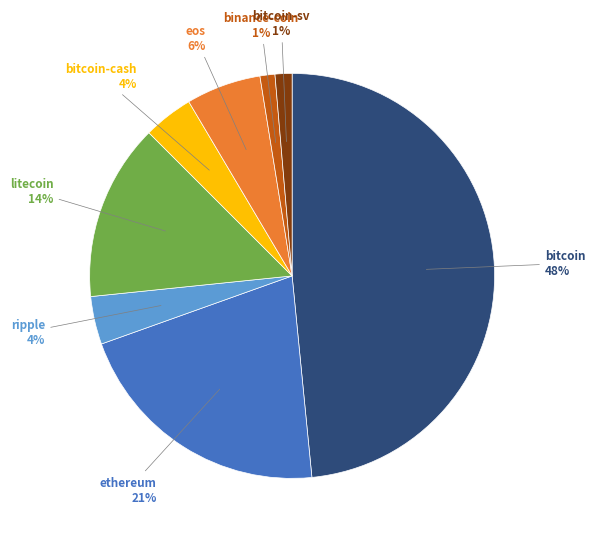

Count the number of slices in the pie.

8